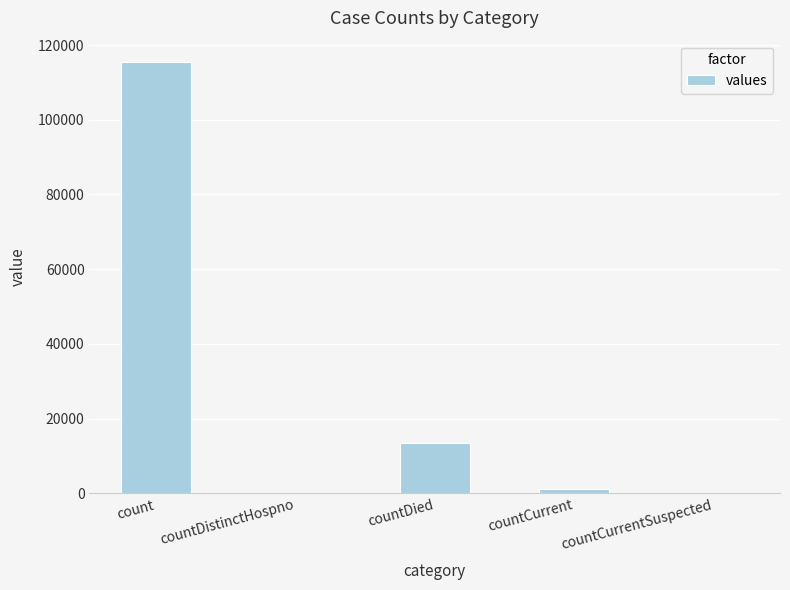

What is the sum of the values at countCurrent and countDistinctHospno?

1166